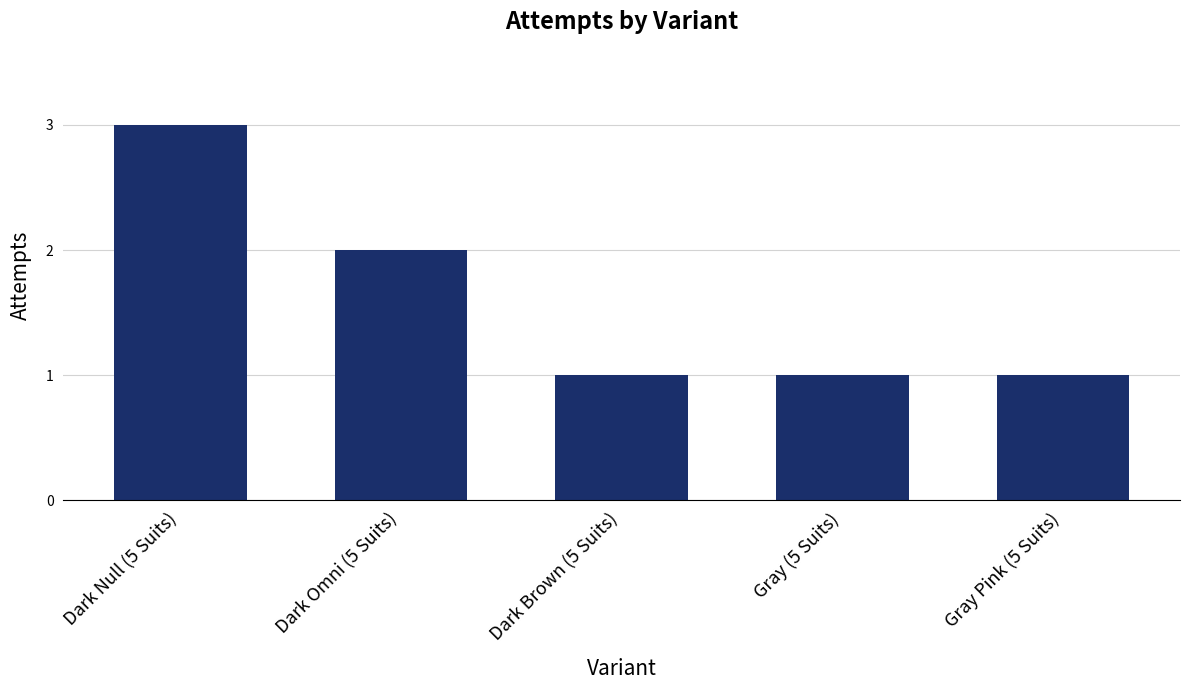

At which label is the value closest to 2?

Dark Omni (5 Suits)